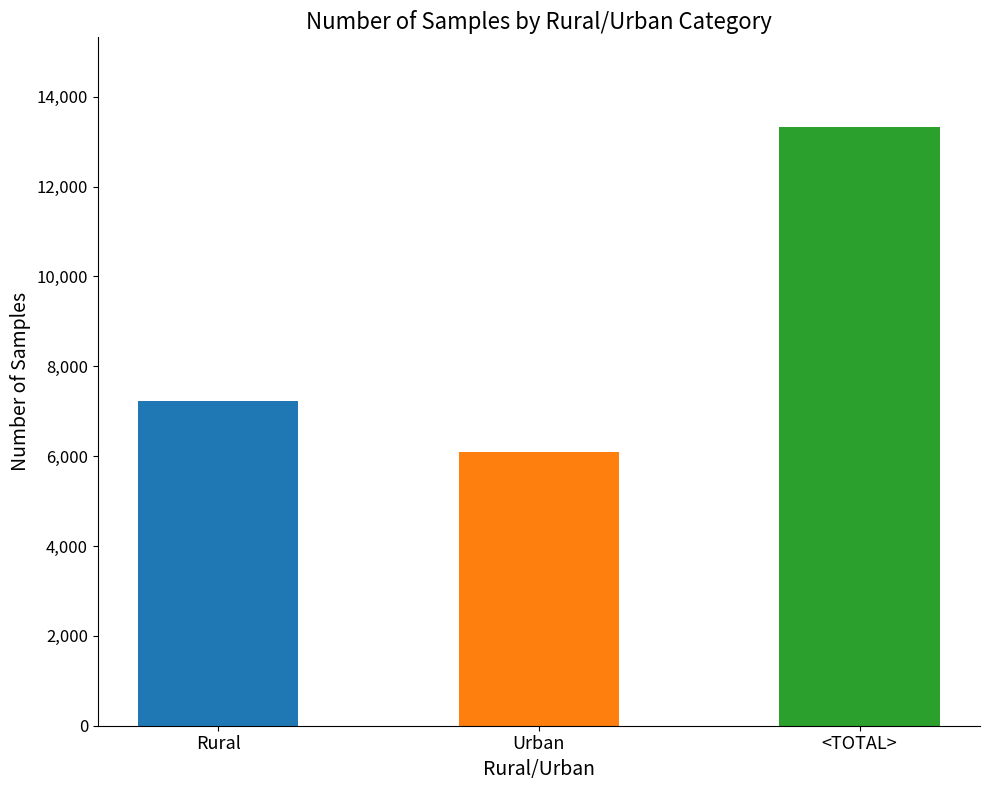

What value does the data have at Rural, to the nearest 10?

7220